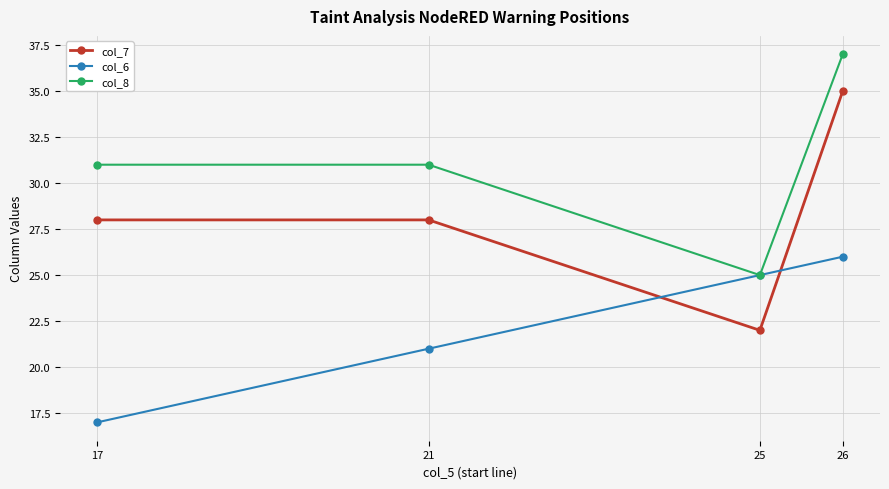

Does the chart display data point markers on the line(s)?

Yes